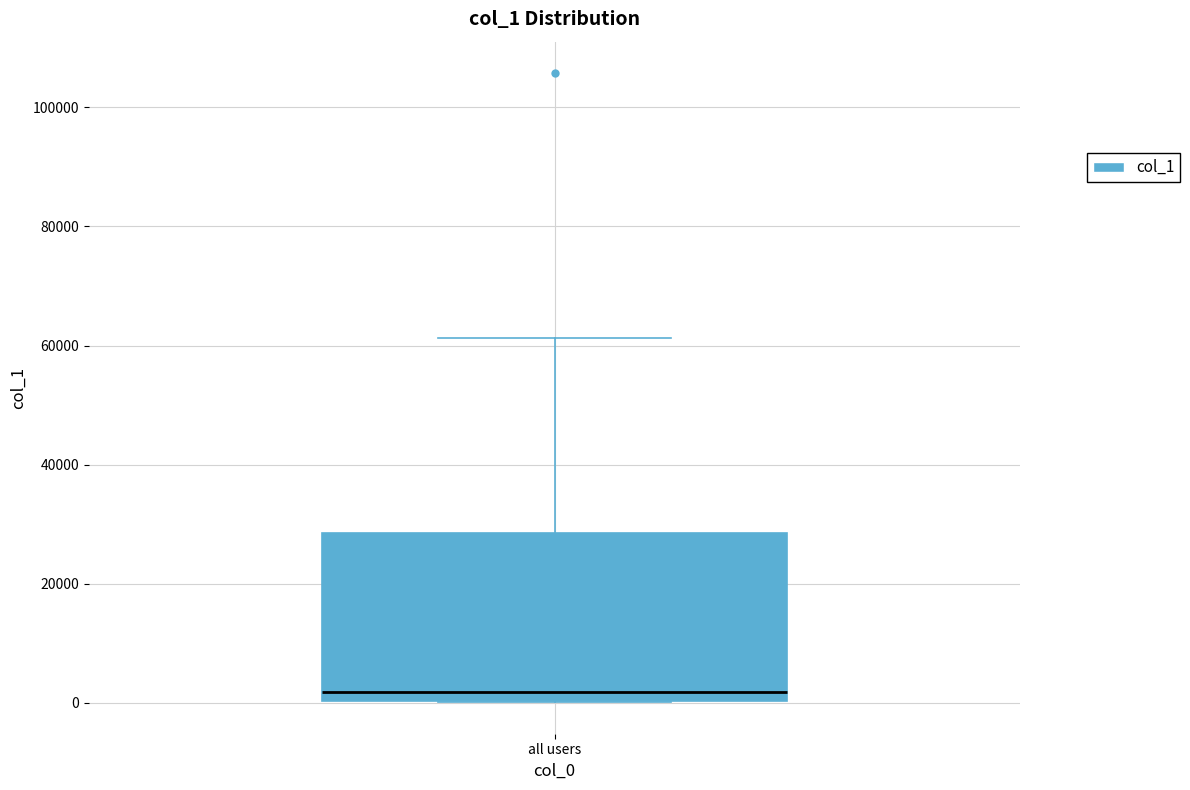

Transcribe this box plot: give where the median line is, the range the box spans, and where the two whiskers end, as read against the y-axis. The values are not printed on the chart, so give them approximately, as read against the axis.

median 2000, box 0 to 28000, whiskers 0 to 62000